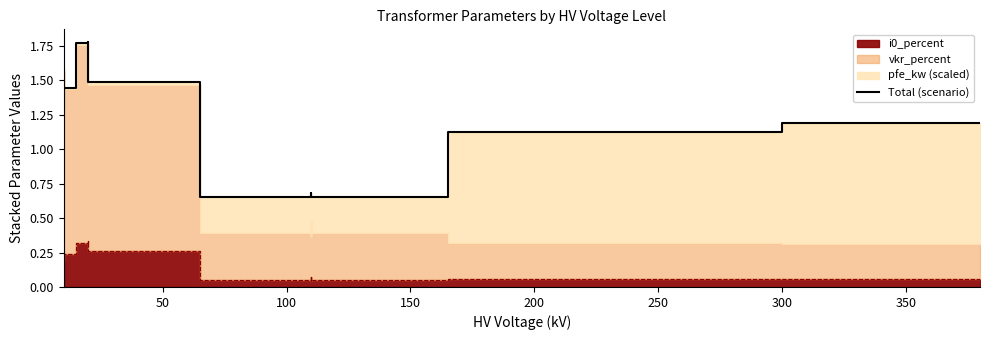

What is the value of the 5th point from the left?

1.8